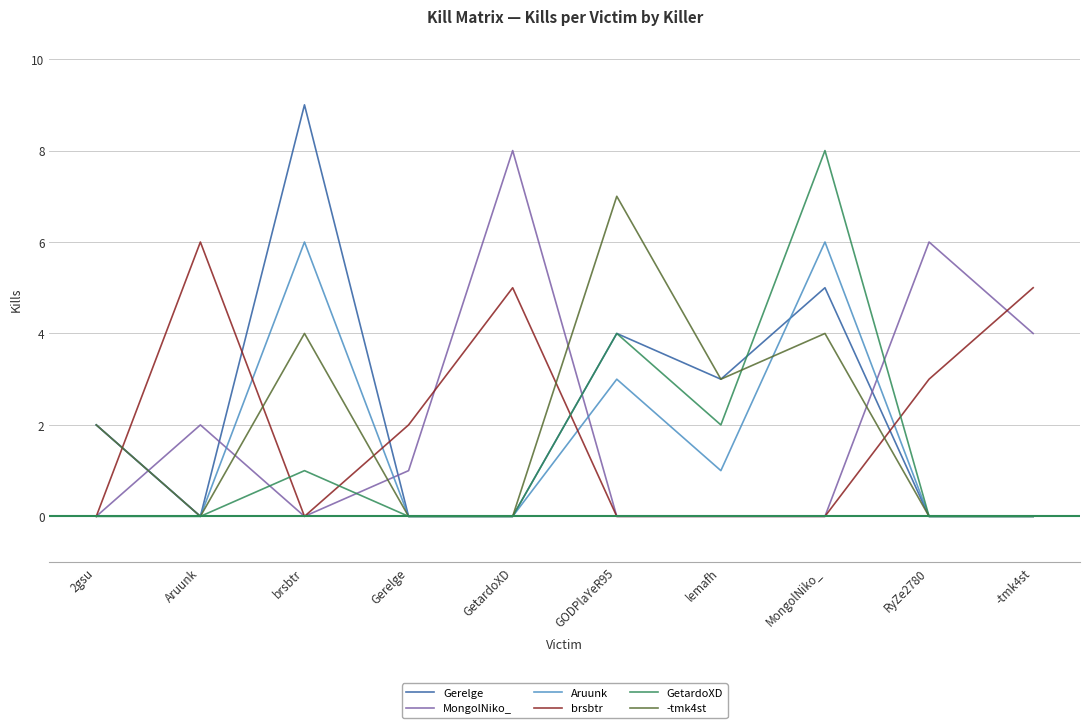

At which category does the chart reach its peak across all series?

brsbtr